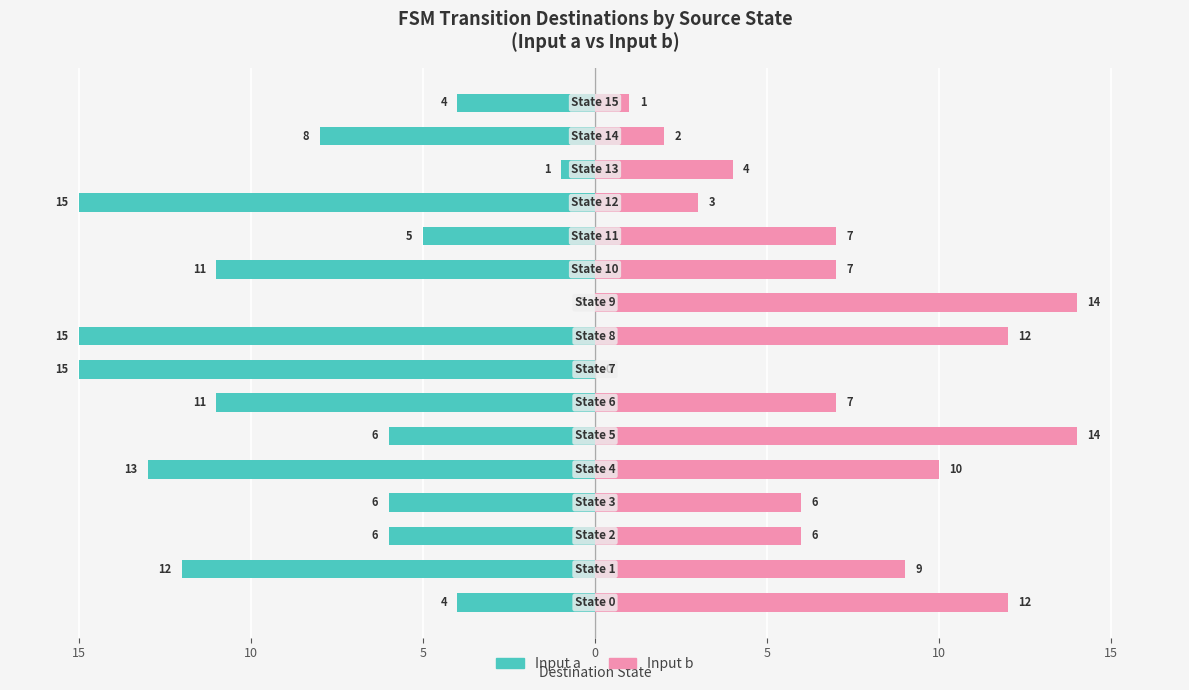

What is the value of the Input a (dest state) bar at the 4th from the left?

-6